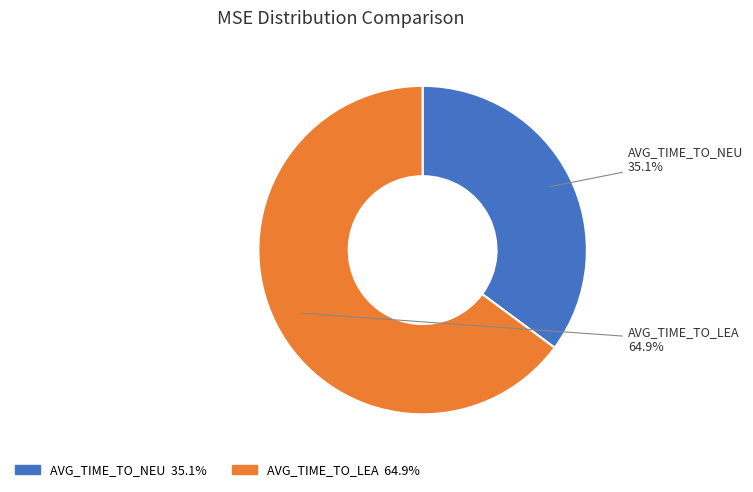

Which category has the smallest portion of the pie?

AVG_TIME_TO_NEU